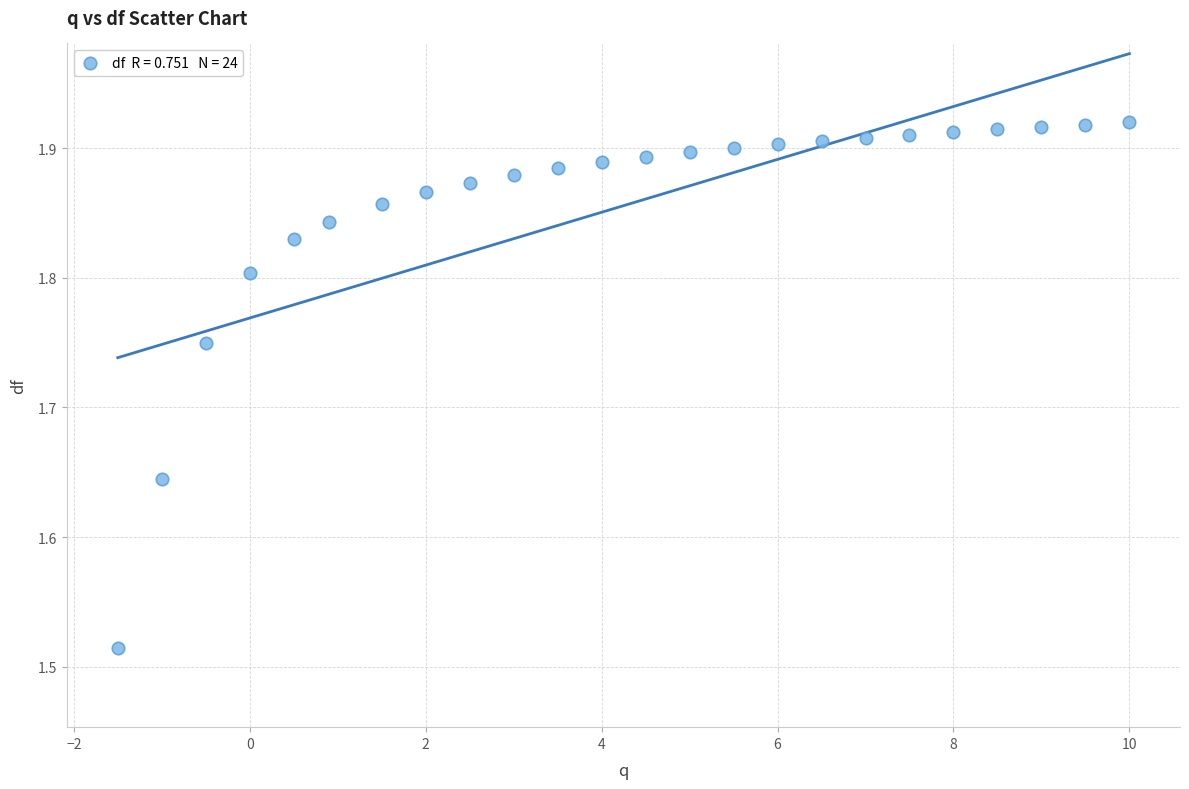

What is the range of X values (max minus min)?

11.5